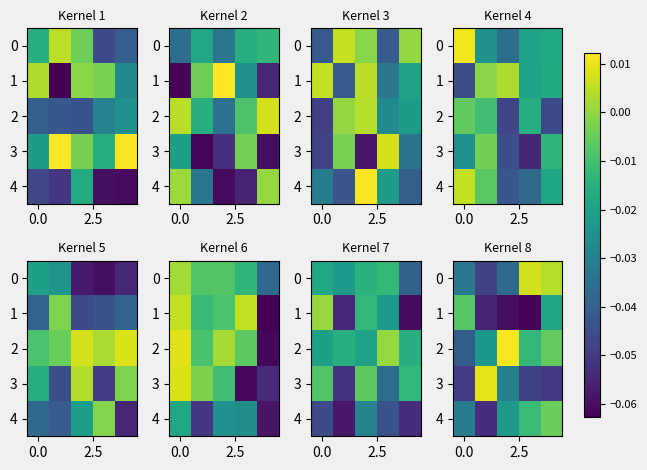

The value of 2 at 0.0 is -0.1. True or false?

False